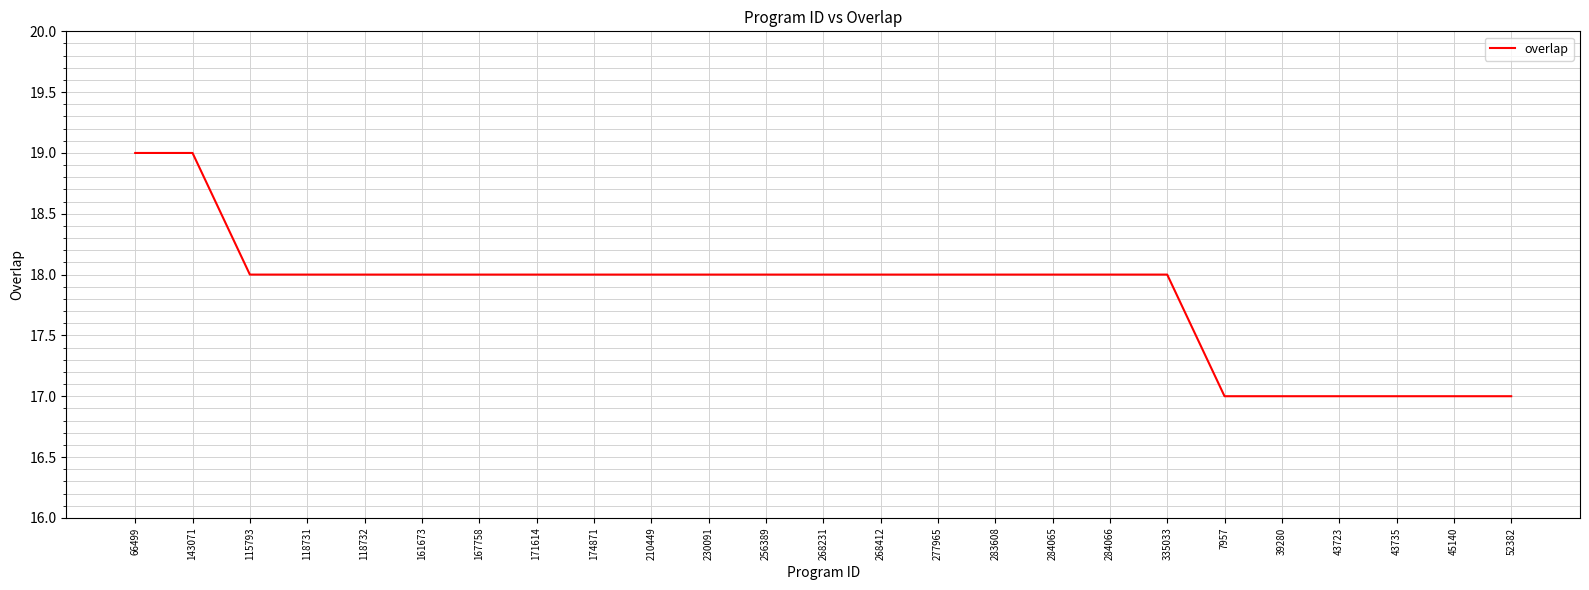

The chart shows a value of 18 at 284066. True or false?

True